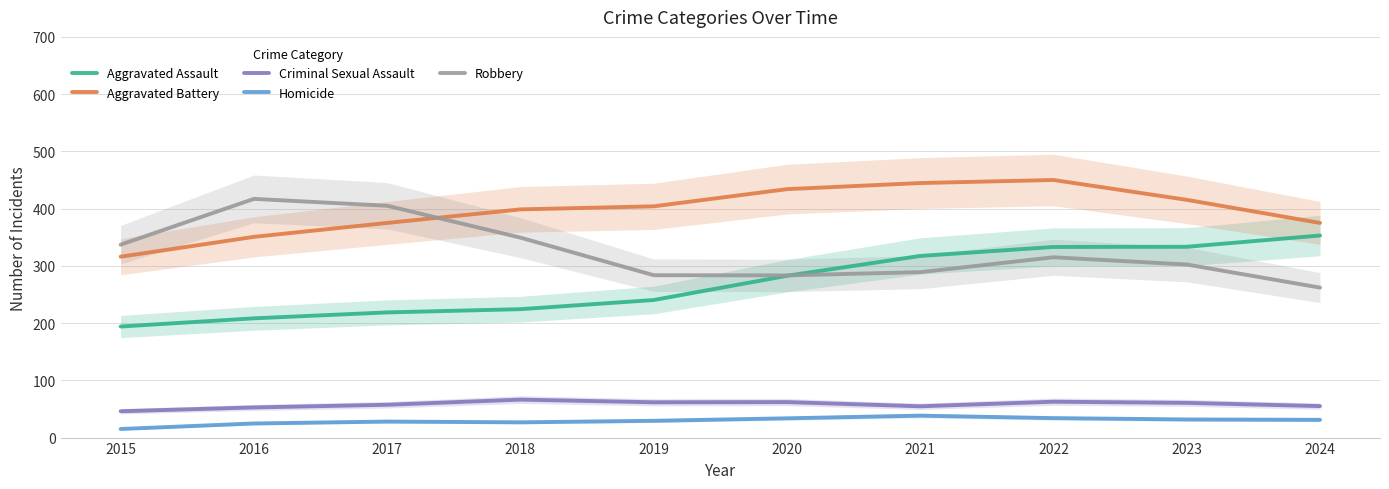

What are all the series names shown in the legend?

Aggravated Assault, Aggravated Battery, Criminal Sexual Assault, Homicide, Robbery